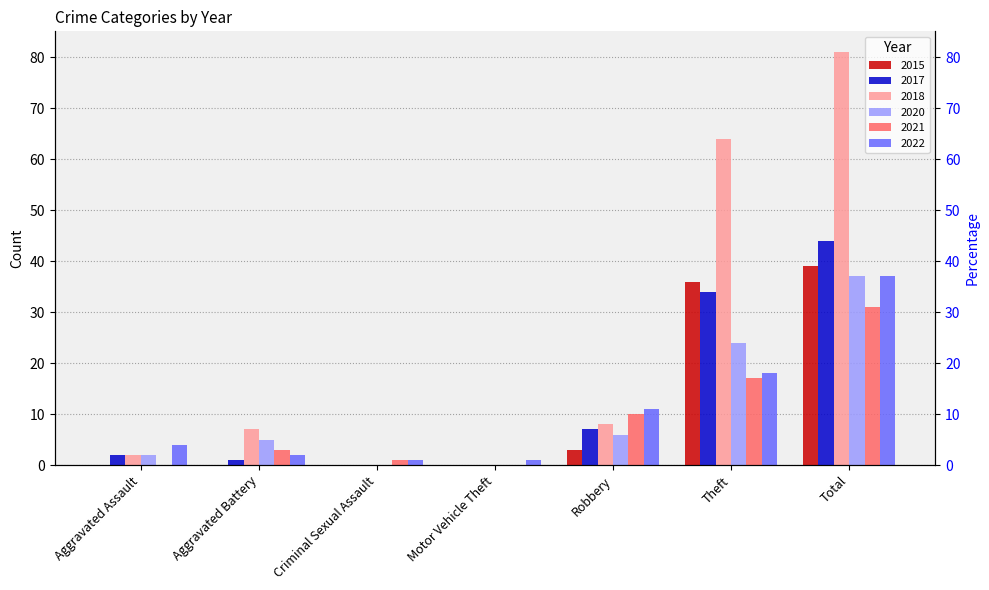

Is it true that 2015 equals 12 at Motor Vehicle Theft?

False